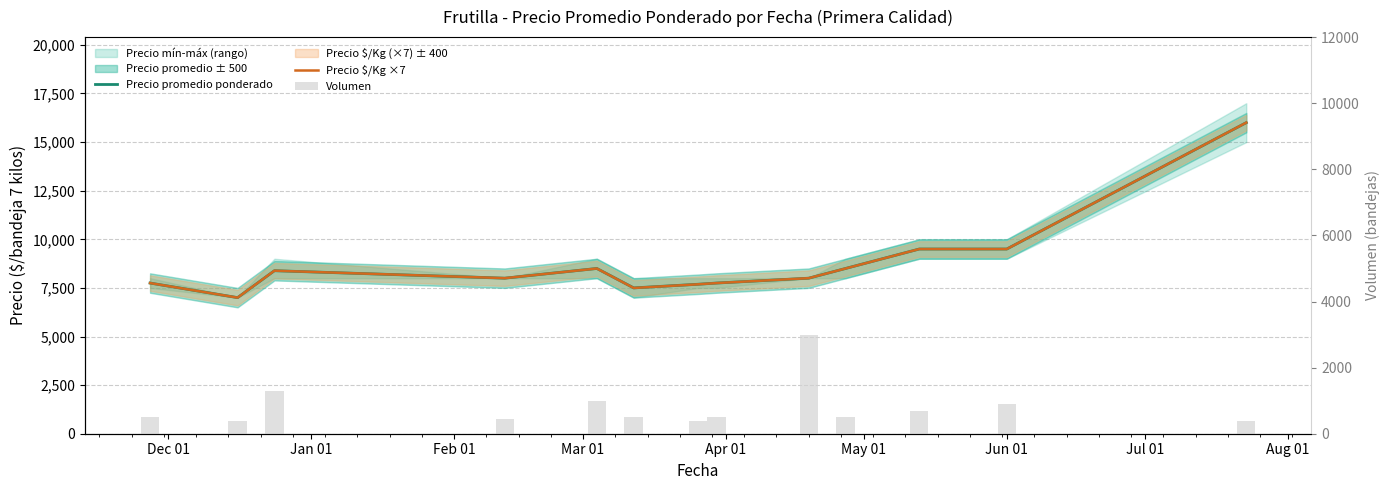

Is it true that Volumen equals 821 at 9?

False